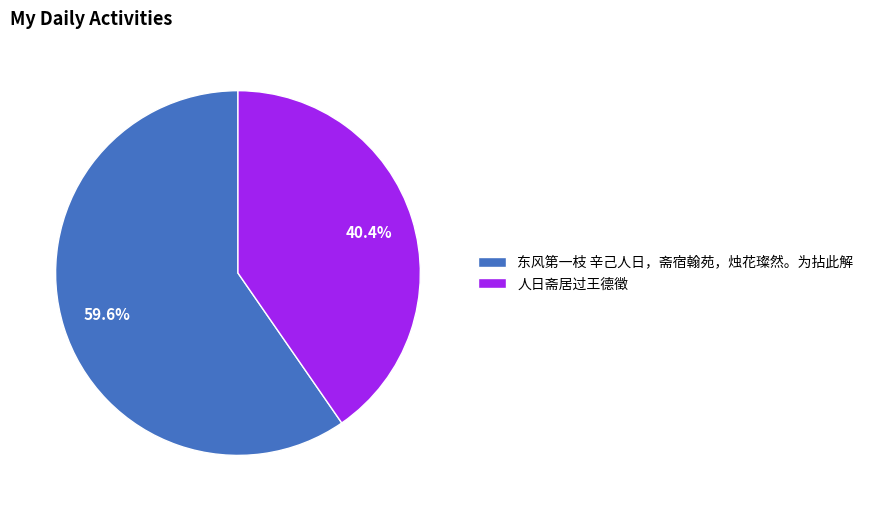

Count the number of slices in the pie.

2